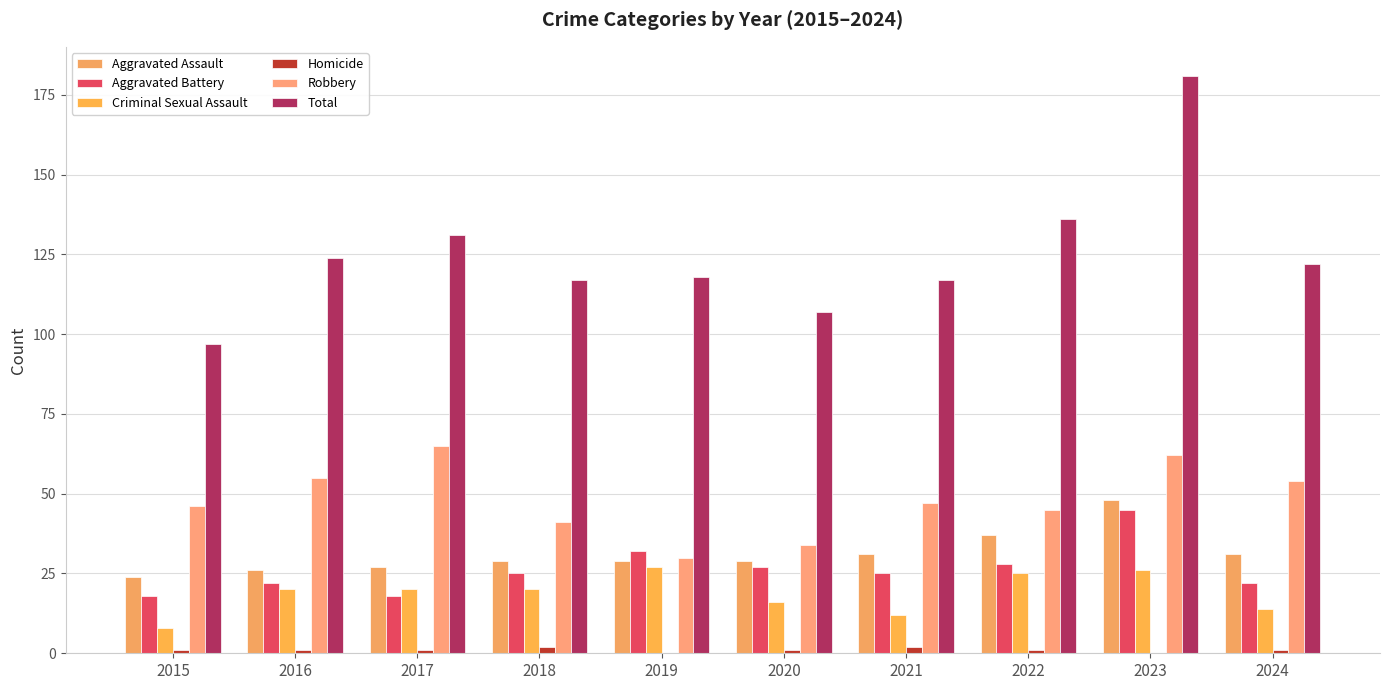

What is the value of the Criminal Sexual Assault bar at the 3rd from the left?

20